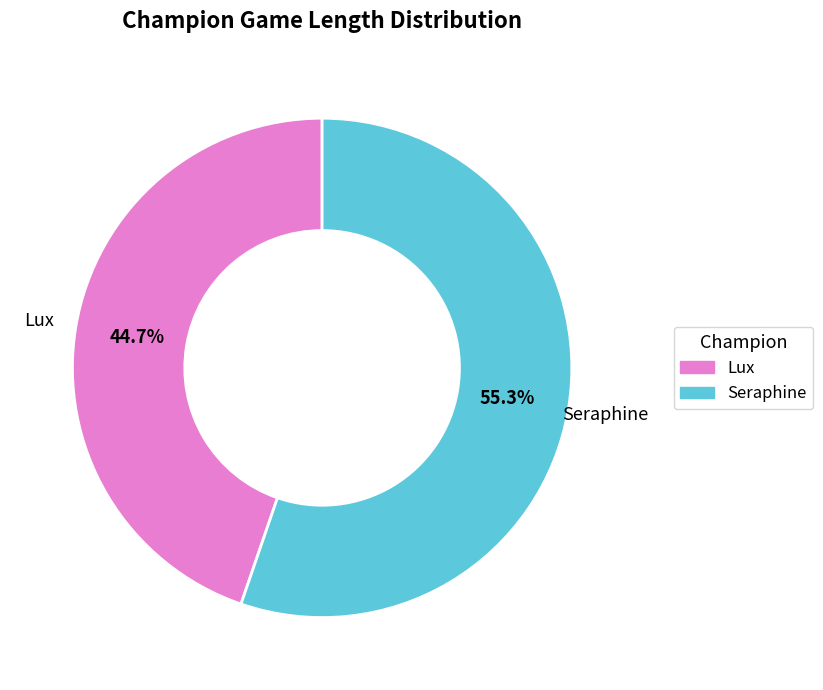

To the nearest percent, what is the combined percentage of Seraphine and Lux?

100%